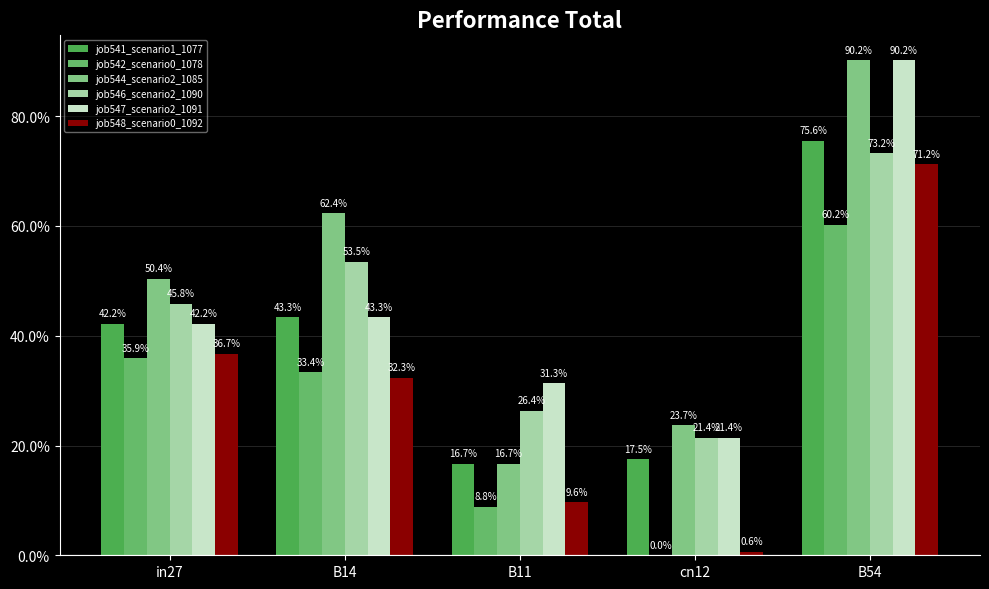

True or false: job546_scenario2_1090 has a value of 0.3 at B54.

False